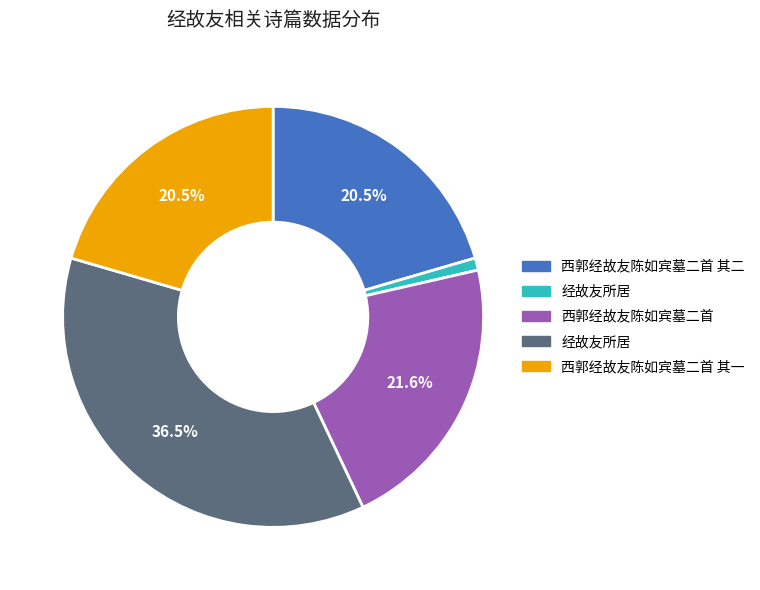

Is there a majority slice in this chart?

No